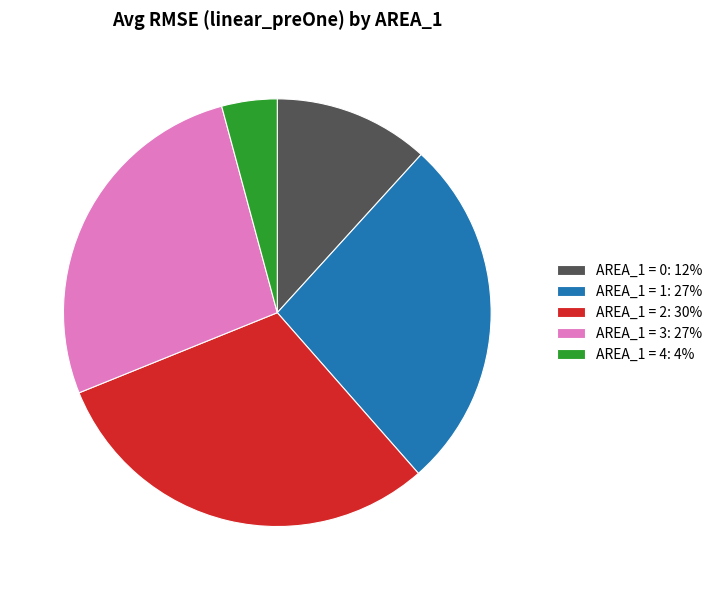

Do AREA_1 = 1: 27% and AREA_1 = 0: 12% together represent more than half of the pie?

No